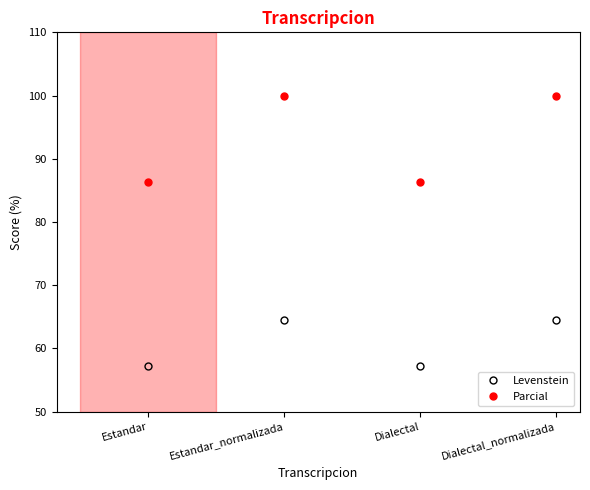

True or false: Parcial and Levenstein intersect in this chart.

False